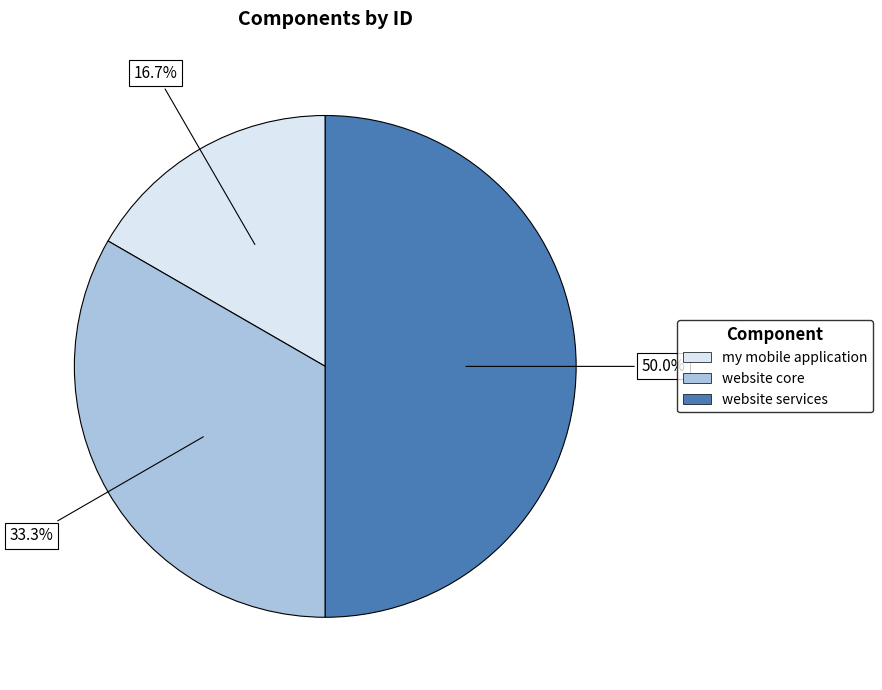

Which category has the smallest portion of the pie?

my mobile application